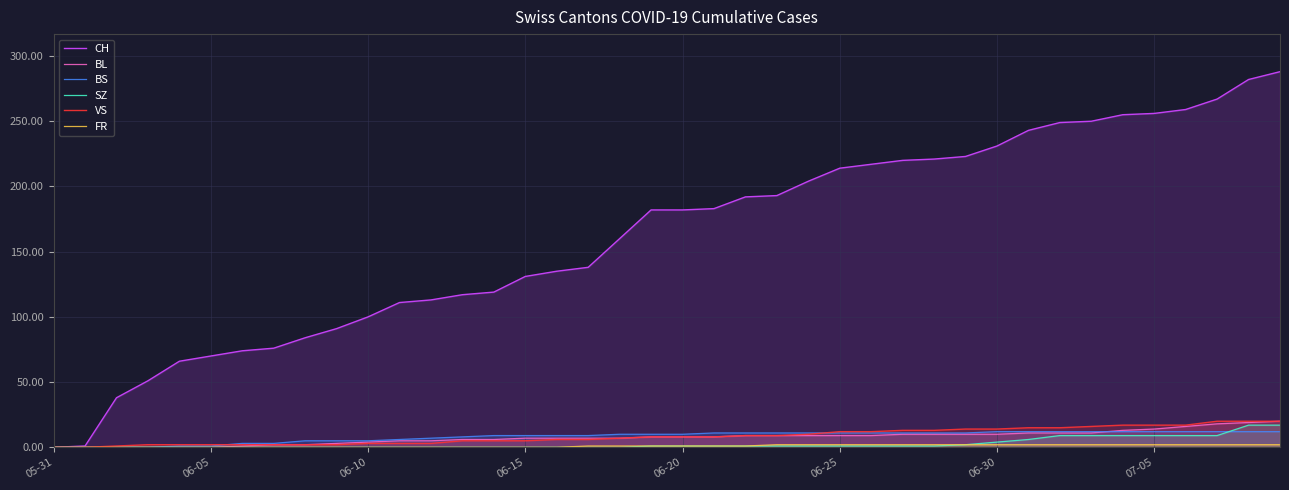

Reading right to left, extract all data points from this chart.

CH: 288	282	267	259	256	255	250	249	243	231	223	221	220	217	214	204	193	192	183	182	182	160	138	135	131	119	117	113	111	100	91	84	76	74	70	66	51	38	1	0
BL: 20	19	18	16	14	13	11	11	11	10	10	10	10	9	9	9	9	9	8	8	8	7	7	7	7	6	6	5	5	4	3	2	2	1	0	0	0	0	0	0
BS: 12	12	12	12	12	12	12	12	12	12	11	11	11	11	11	11	11	11	11	10	10	10	9	9	9	9	8	7	6	5	5	5	3	3	1	1	0	0	0	0
SZ: 17	17	9	9	9	9	9	9	6	4	2	1	1	1	1	1	1	1	1	1	1	0	0	0	0	0	0	0	0	0	0	0	0	0	0	0	0	0	0	0
VS: 20	20	20	17	17	17	16	15	15	14	14	13	13	12	12	10	9	9	8	8	8	7	6	6	5	5	5	3	3	3	2	2	2	2	2	2	2	1	0	0
FR: 2	2	2	2	2	2	2	2	2	2	2	2	2	2	2	2	2	1	1	1	1	1	1	0	0	0	0	0	0	0	0	0	0	0	0	0	0	0	0	0